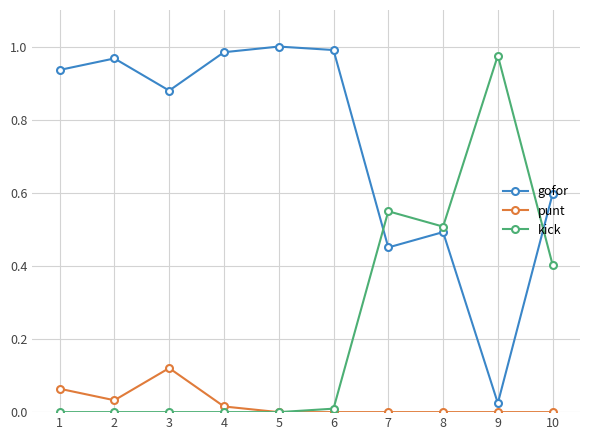

How many series are shown in this chart?

3